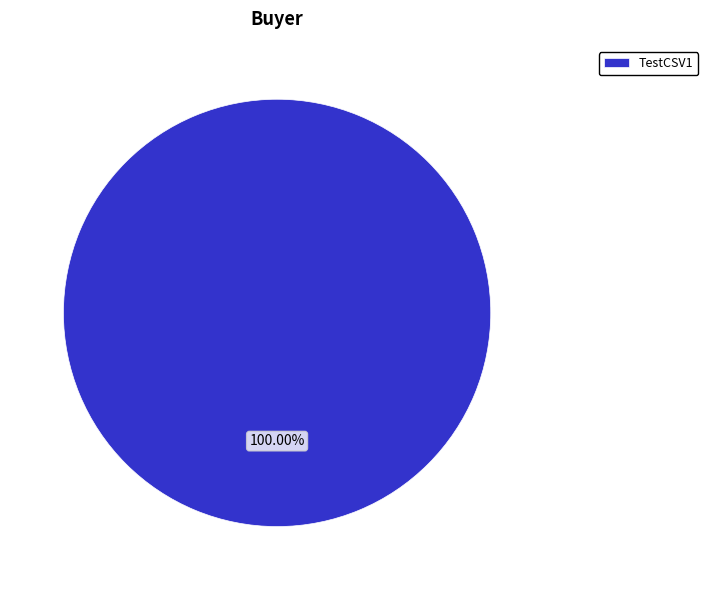

What is the majority slice?

TestCSV1